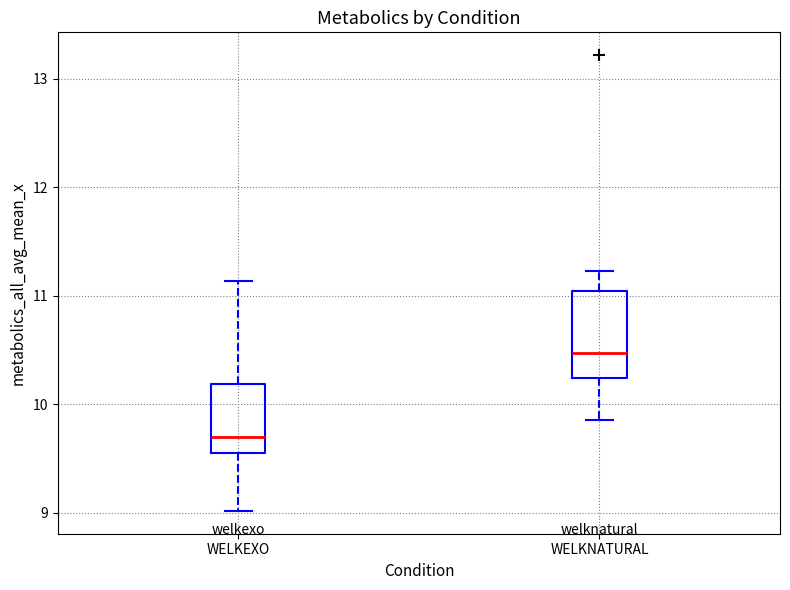

Which box's median line is the lowest?

WELKEXO